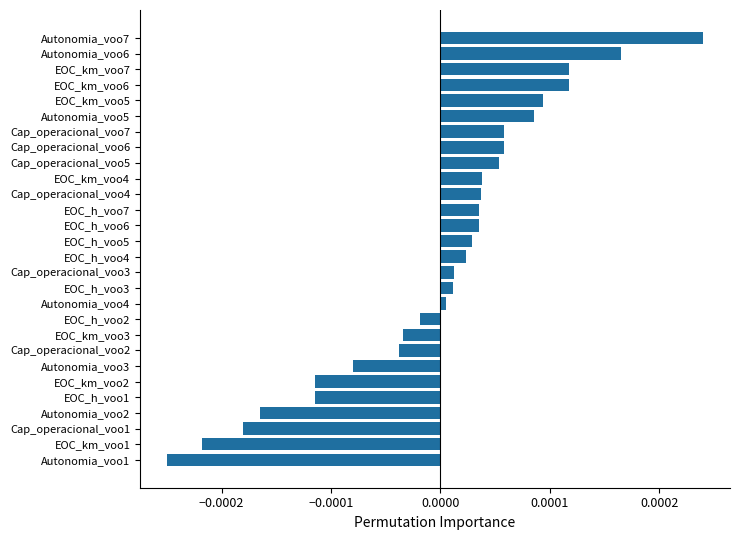

The chart shows a value of -0.0 at Autonomia_voo2. True or false?

True